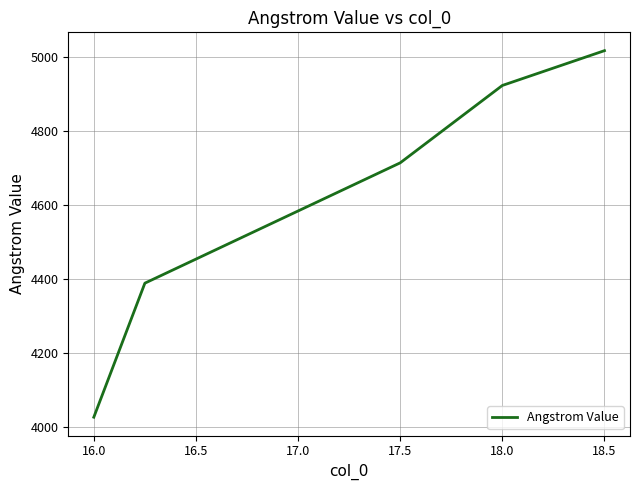

What is the difference between the maximum and minimum values?

990